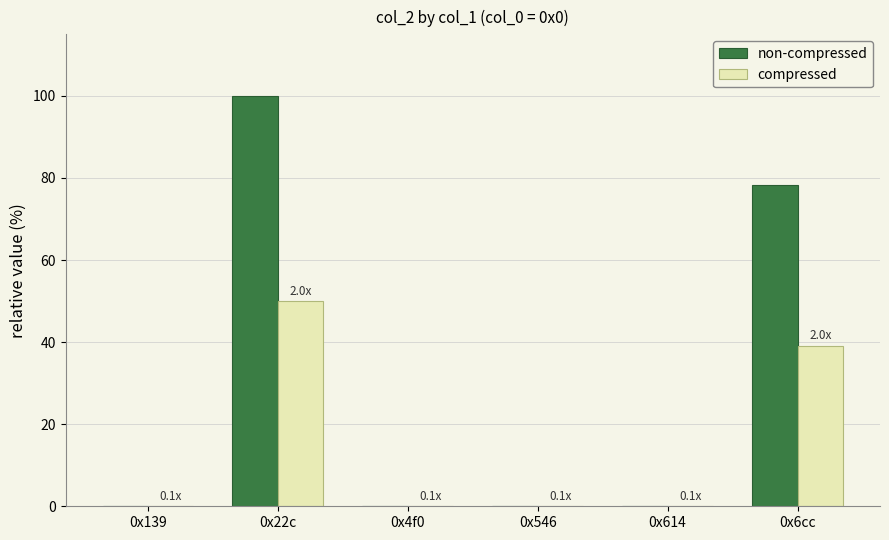

What is the total value across all series at 0x6cc?

117.4